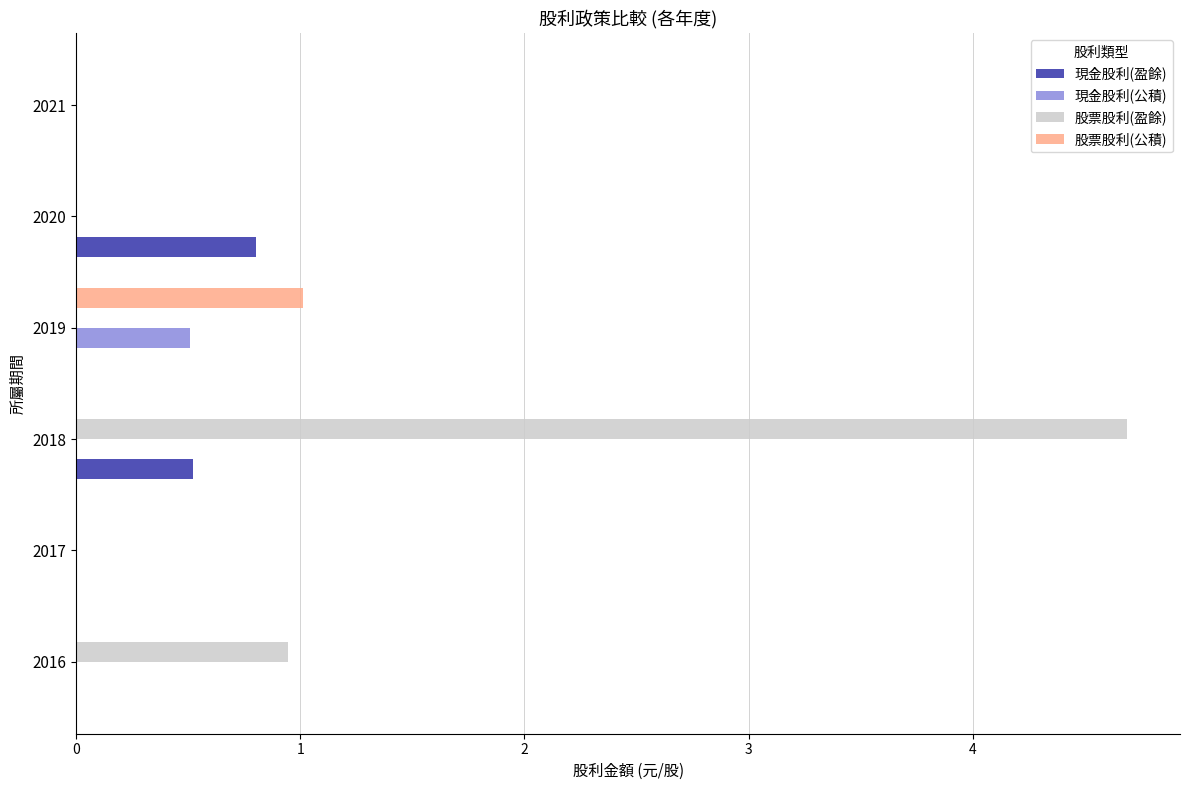

The value of 股票股利(公積) at 2019 is 1.6. True or false?

False